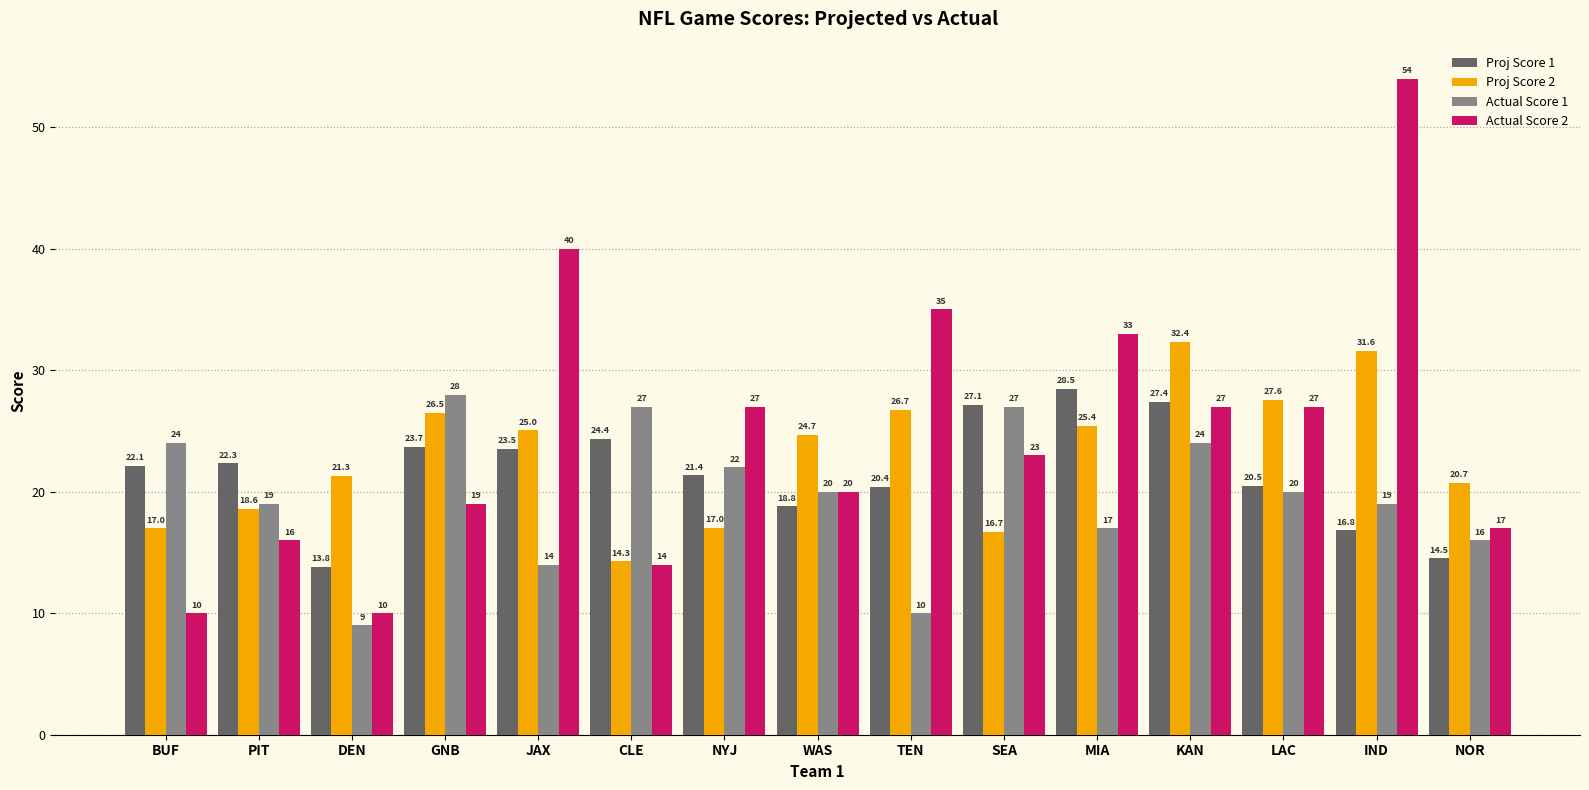

What value does the Proj Score 2 series have at BUF?

17.0